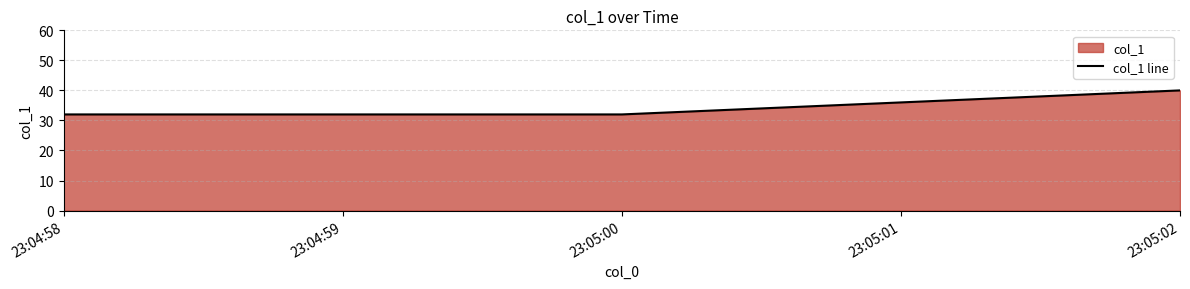

What is the change in value from 23:04:58 to 23:05:02?

+8